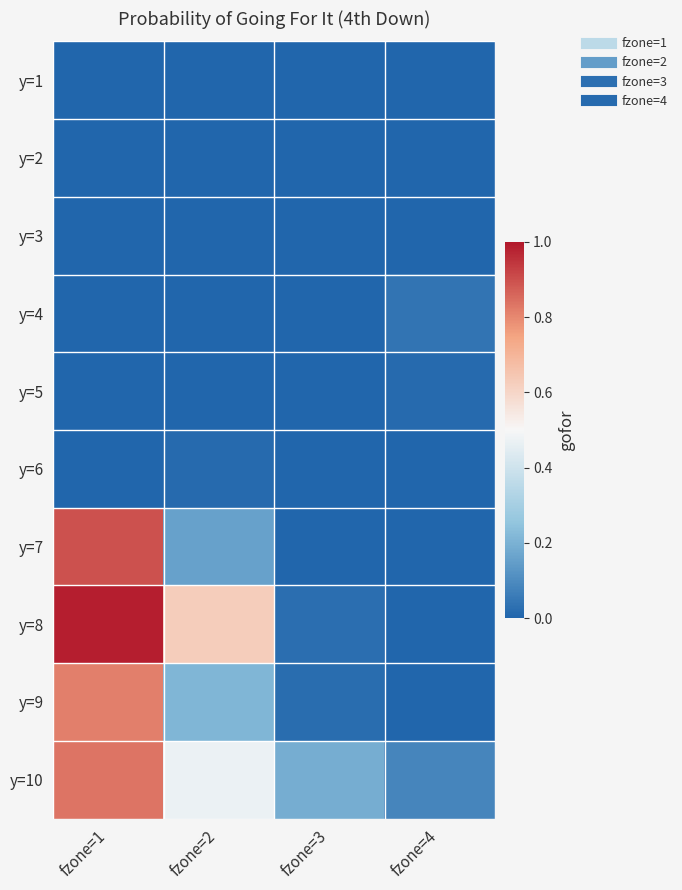

Reading left to right, transcribe all the data shown in this chart.

y=1: fzone=1=0.0	fzone=2=0.0	fzone=3=0.0	fzone=4=0.0
y=2: fzone=1=0.0	fzone=2=0.0	fzone=3=0.0	fzone=4=0.0
y=3: fzone=1=0.0	fzone=2=0.0	fzone=3=0.0	fzone=4=0.0
y=4: fzone=1=0.0	fzone=2=0.0	fzone=3=0.0	fzone=4=0.0
y=5: fzone=1=0.0	fzone=2=0.0	fzone=3=0.0	fzone=4=0.0
y=6: fzone=1=0.0	fzone=2=0.0	fzone=3=0.0	fzone=4=0.0
y=7: fzone=1=0.9	fzone=2=0.2	fzone=3=0.0	fzone=4=0.0
y=8: fzone=1=1.0	fzone=2=0.6	fzone=3=0.0	fzone=4=0.0
y=9: fzone=1=0.8	fzone=2=0.2	fzone=3=0.0	fzone=4=0.0
y=10: fzone=1=0.8	fzone=2=0.5	fzone=3=0.2	fzone=4=0.1